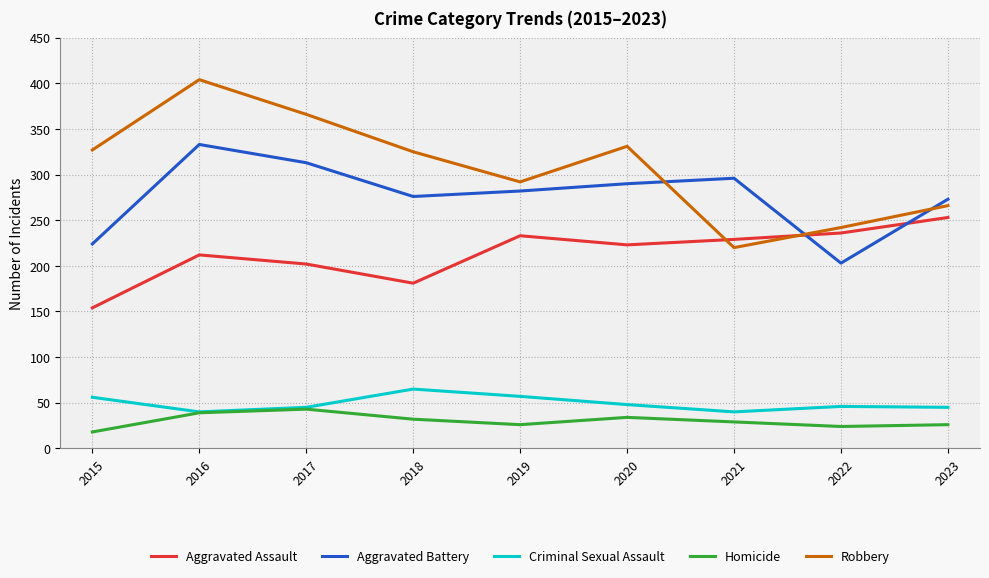

At 2020, list the series in order from smallest to largest.

Homicide, Criminal Sexual Assault, Aggravated Assault, Aggravated Battery, Robbery